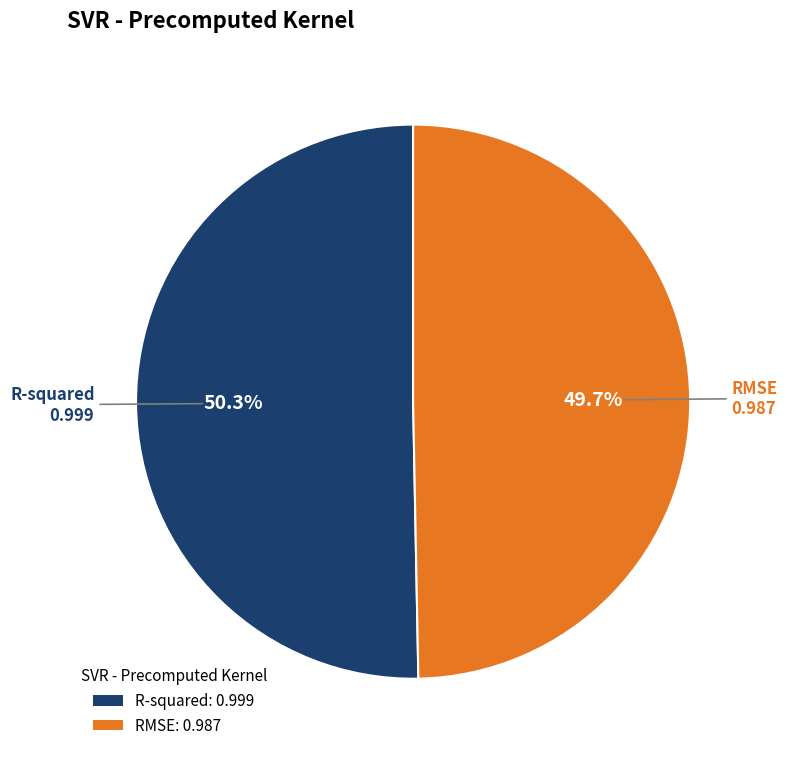

To the nearest percent, what portion does R-squared represent?

50%